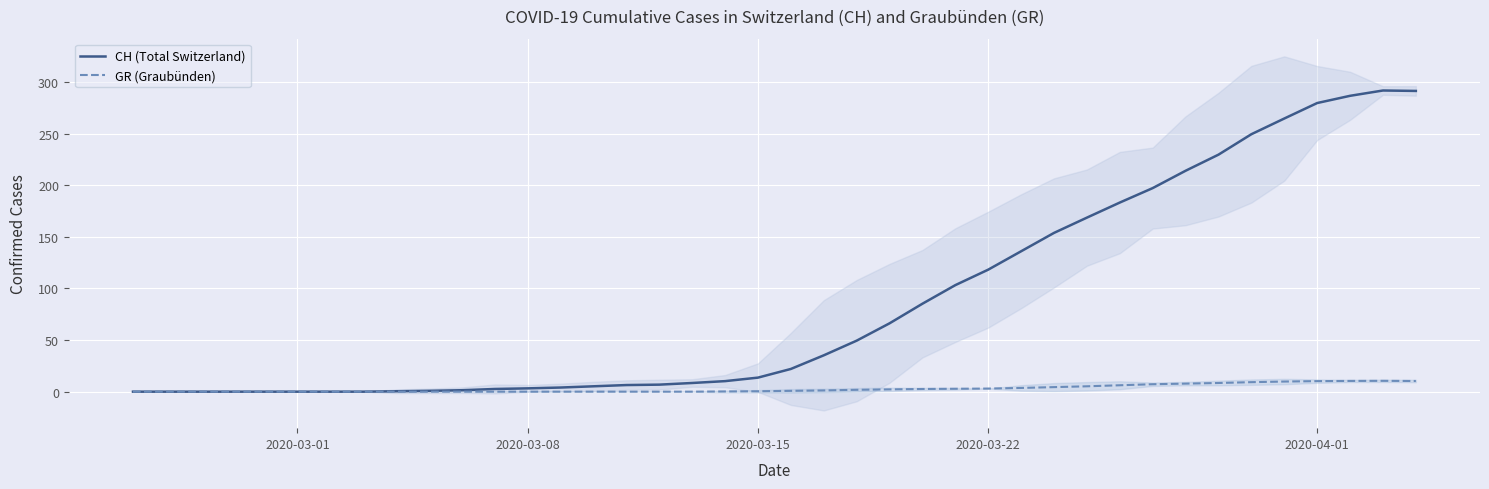

How many data points in CH (Total Switzerland) are above 22?

19